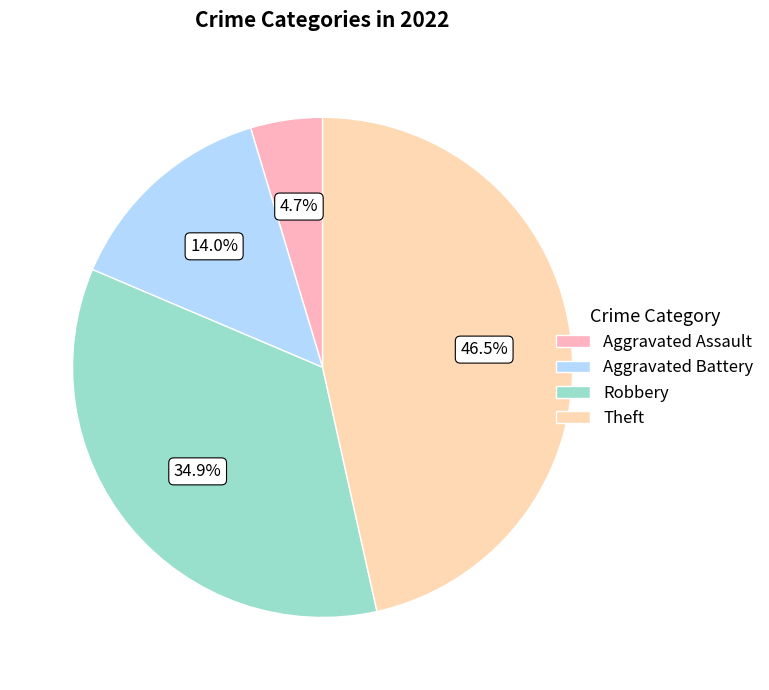

Between Aggravated Assault and Theft, which is larger?

Theft